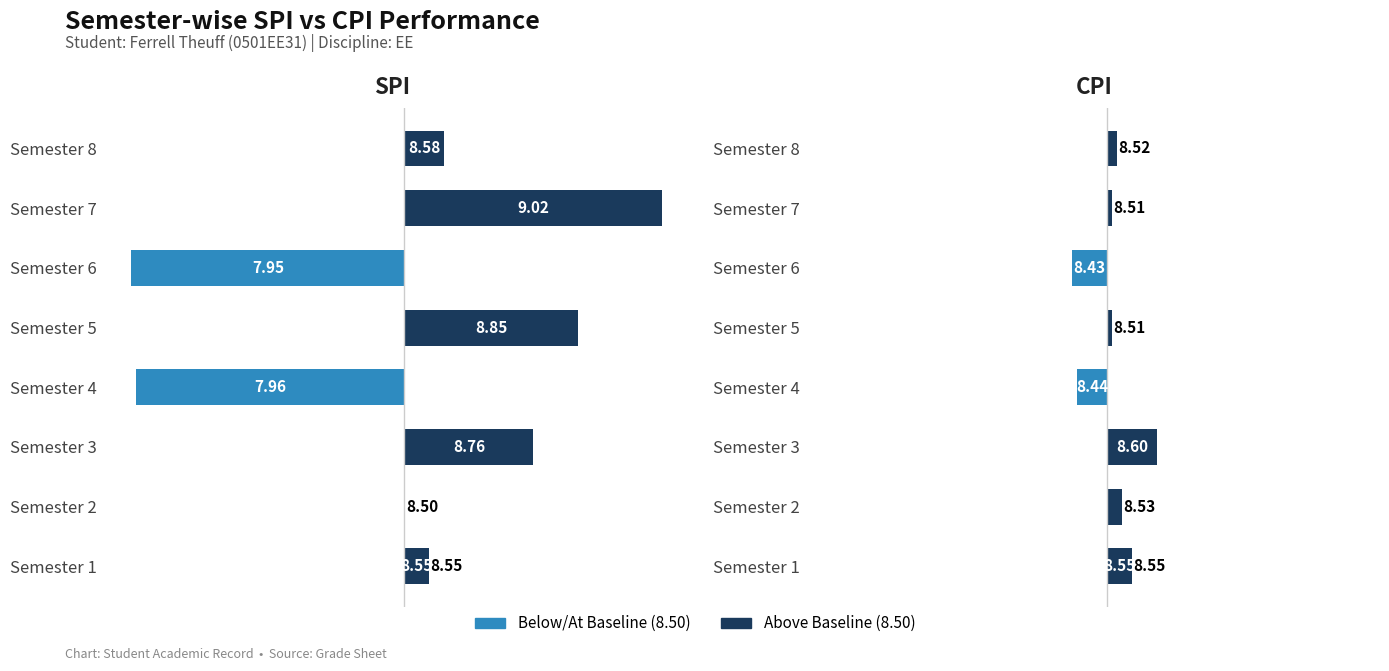

How many data points in SPI are above 8?

6